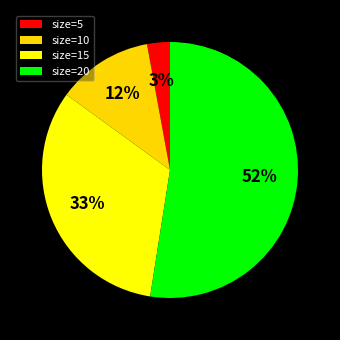

To the nearest percent, what percentage of the pie is size=15?

33%